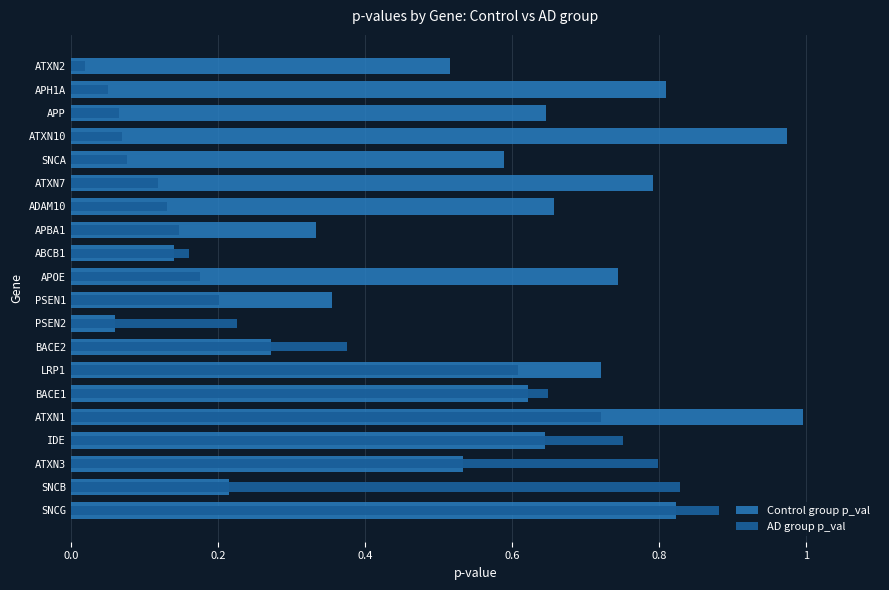

How many categories are shown in the chart?

20